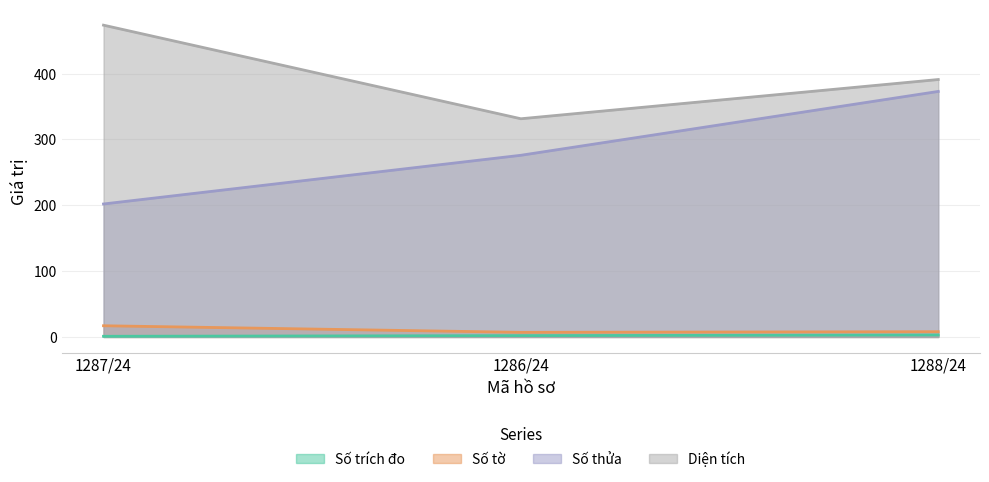

The value of Số trích đo at 1288/24 is 5.3. True or false?

False